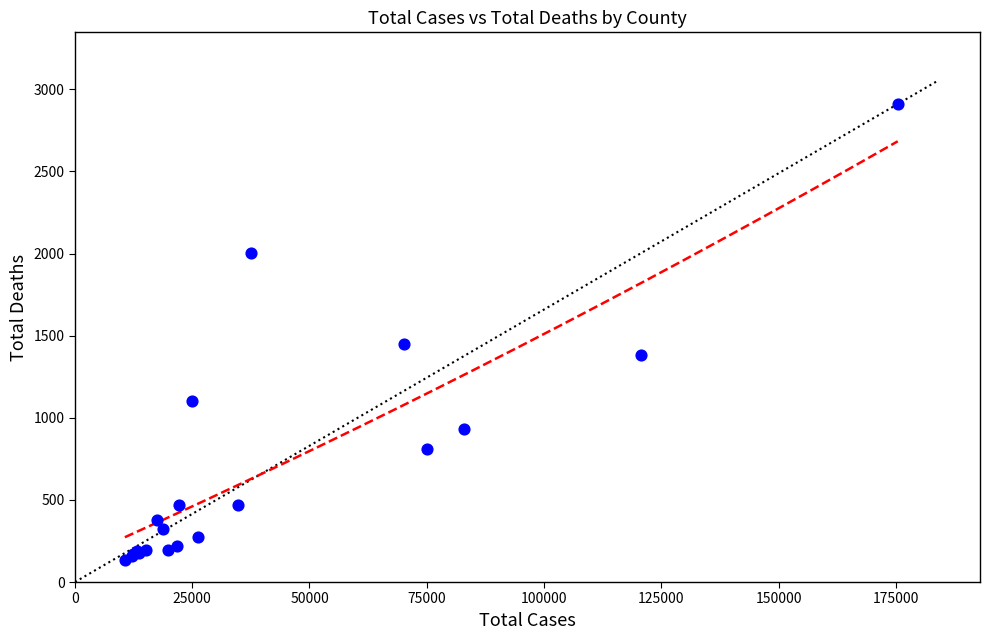

What Y value in the scatter plot is closest to 1522?

1451